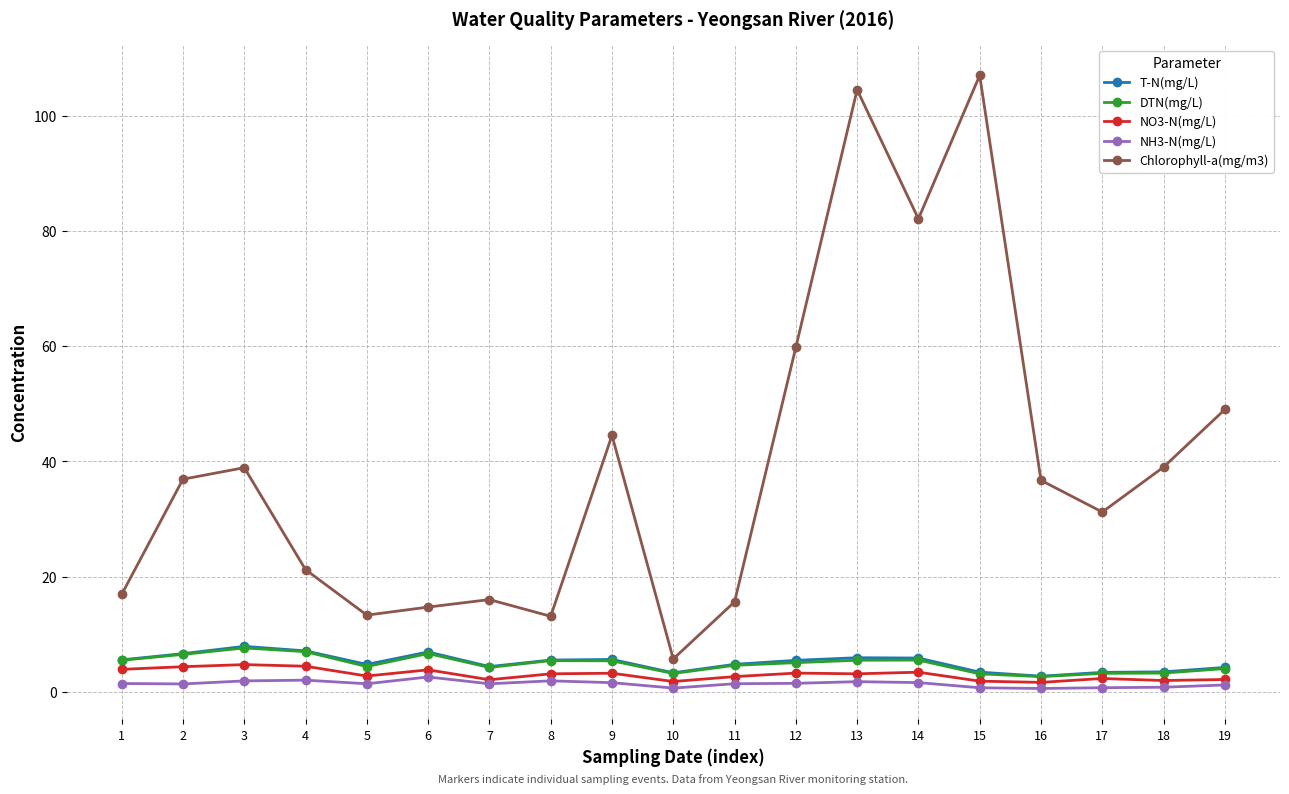

True or false: DTN(mg/L) has more than 1 interior local peaks.

True